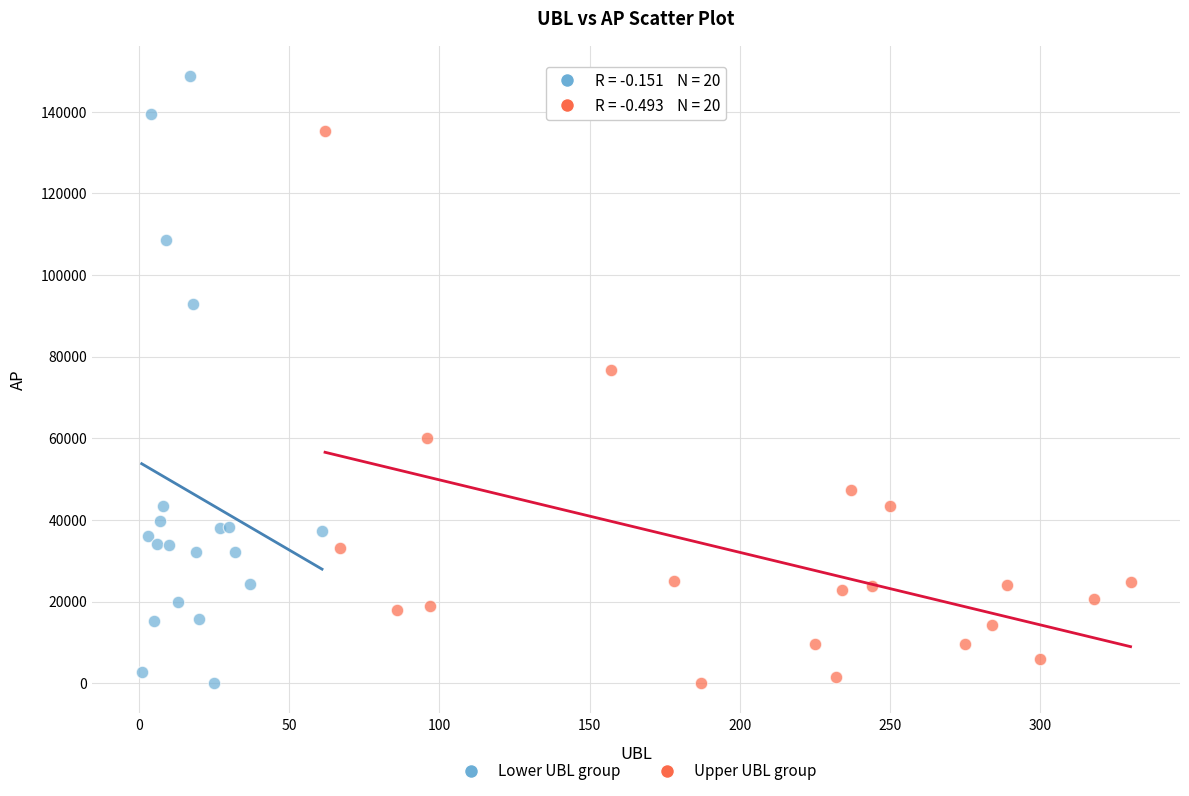

What are all the series names shown in the legend?

Lower UBL group, Upper UBL group